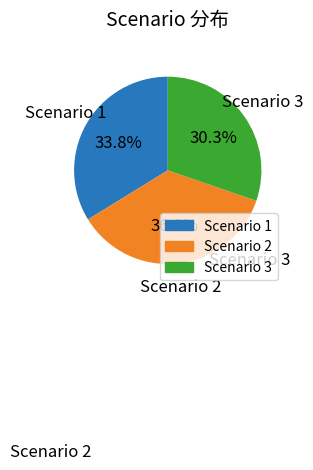

Does any single category account for the majority?

No